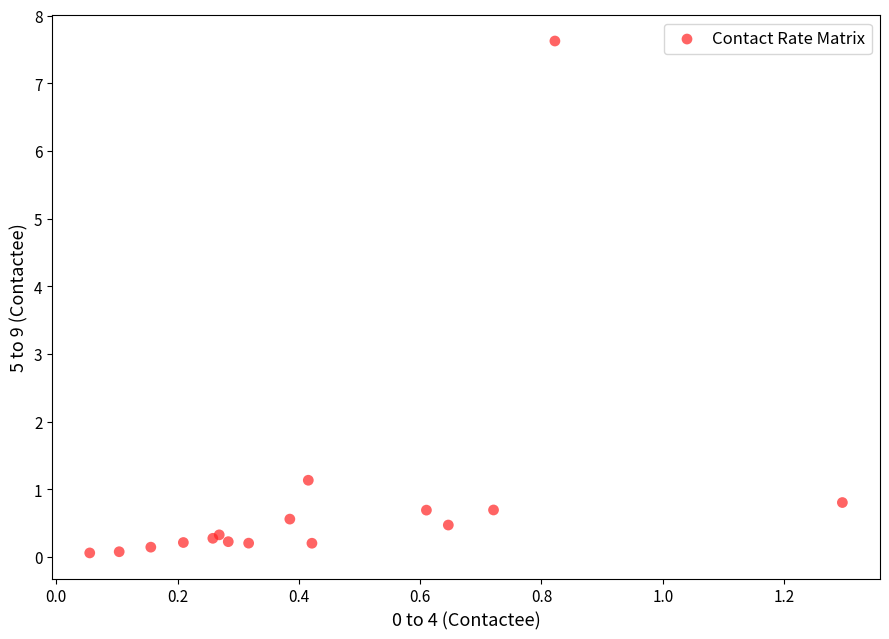

What Y value in the scatter plot is closest to 3?

1.1